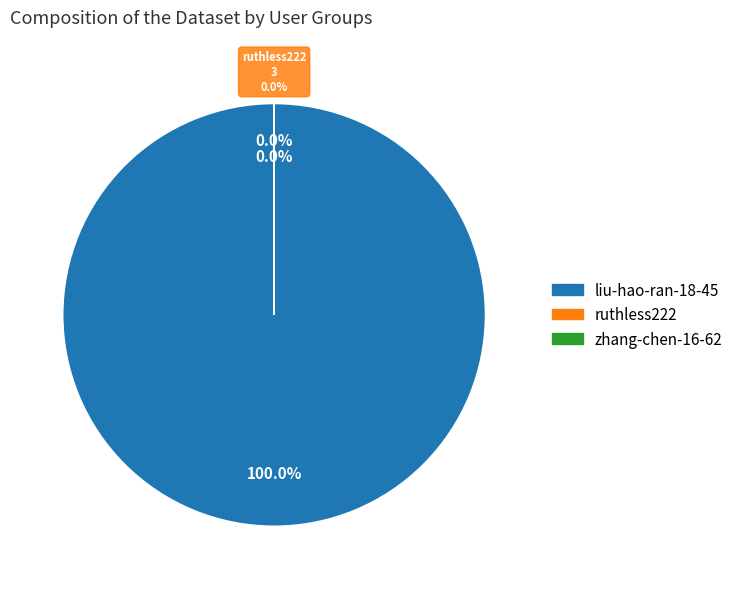

Count the number of slices in the pie.

3